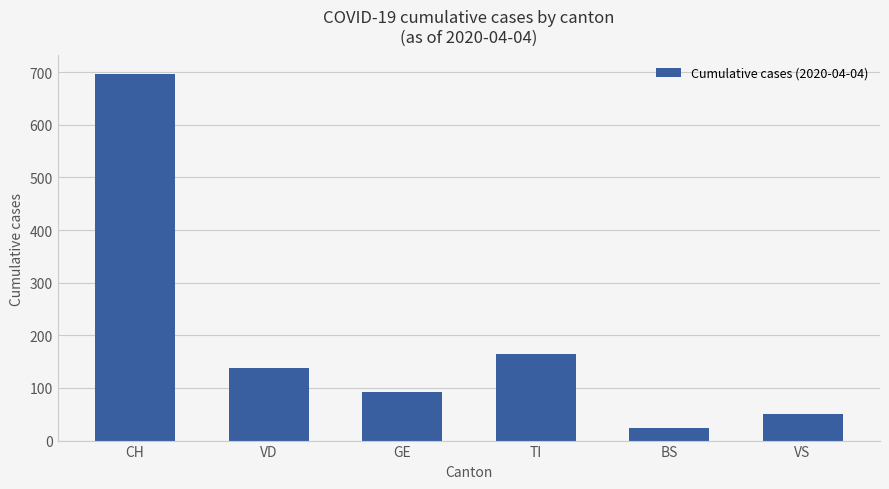

What is the ratio of the value at TI to the value at VD?

1.2